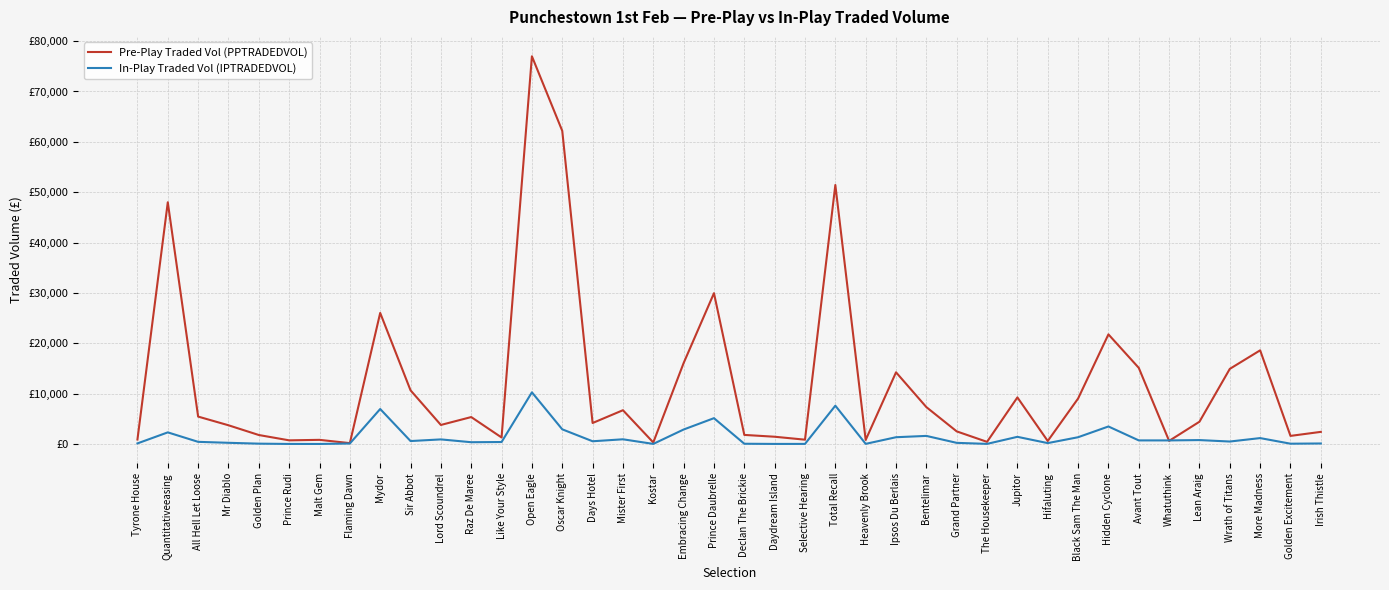

Rank the series by their maximum value, from highest to lowest.

Pre-Play Traded Vol (PPTRADEDVOL), In-Play Traded Vol (IPTRADEDVOL)